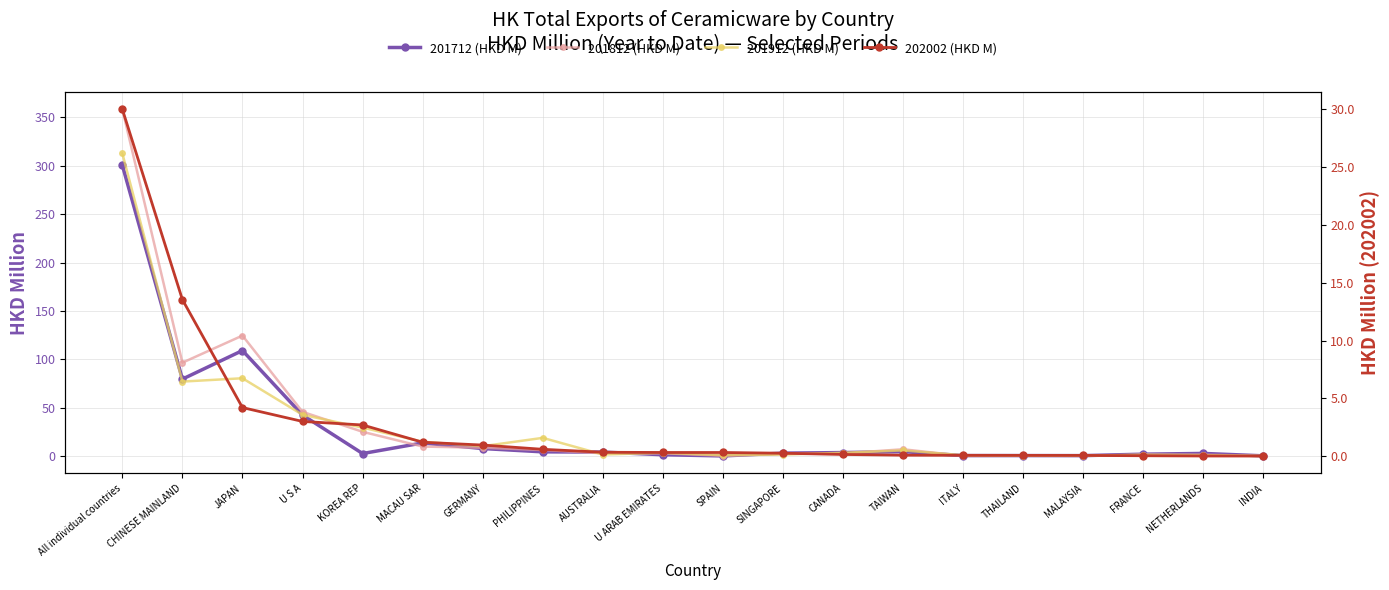

What is the spread (max minus min) of values at JAPAN?

120.3